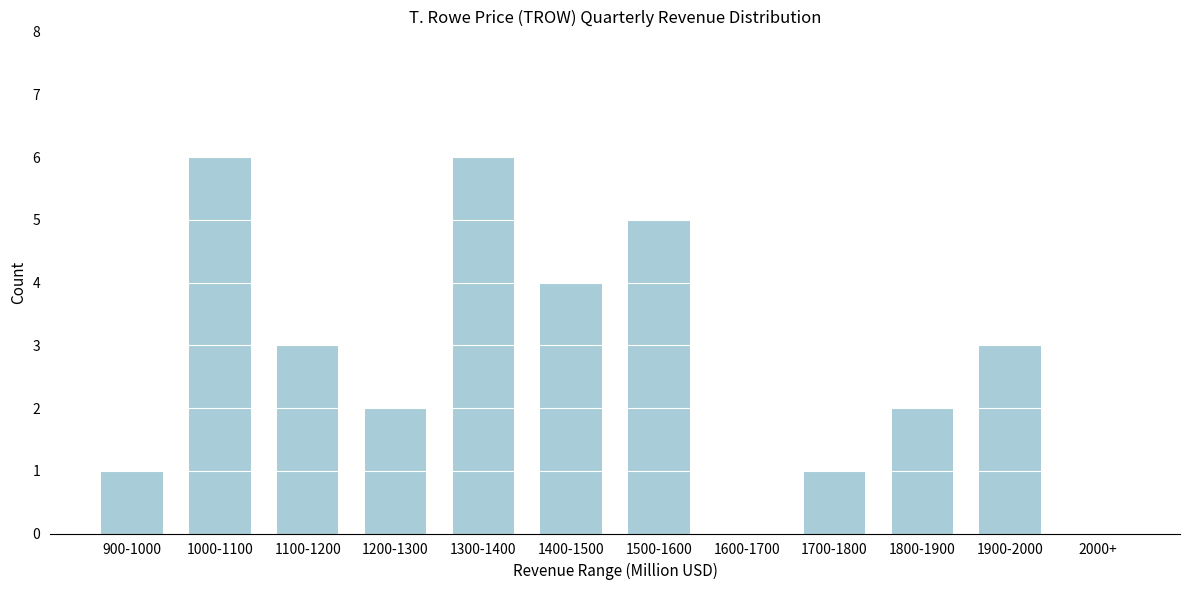

Reading left to right, transcribe all the data shown in this chart.

900-1000=1	1000-1100=6	1100-1200=3	1200-1300=2	1300-1400=6	1400-1500=4	1500-1600=5	1600-1700=0	1700-1800=1	1800-1900=2	1900-2000=3	2000+=0